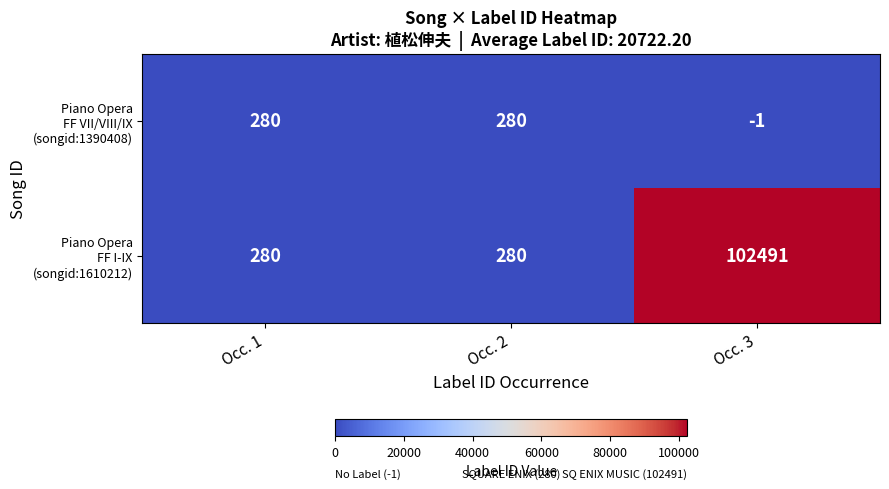

What is the spread (max minus min) of values at Occ. 3?

102492